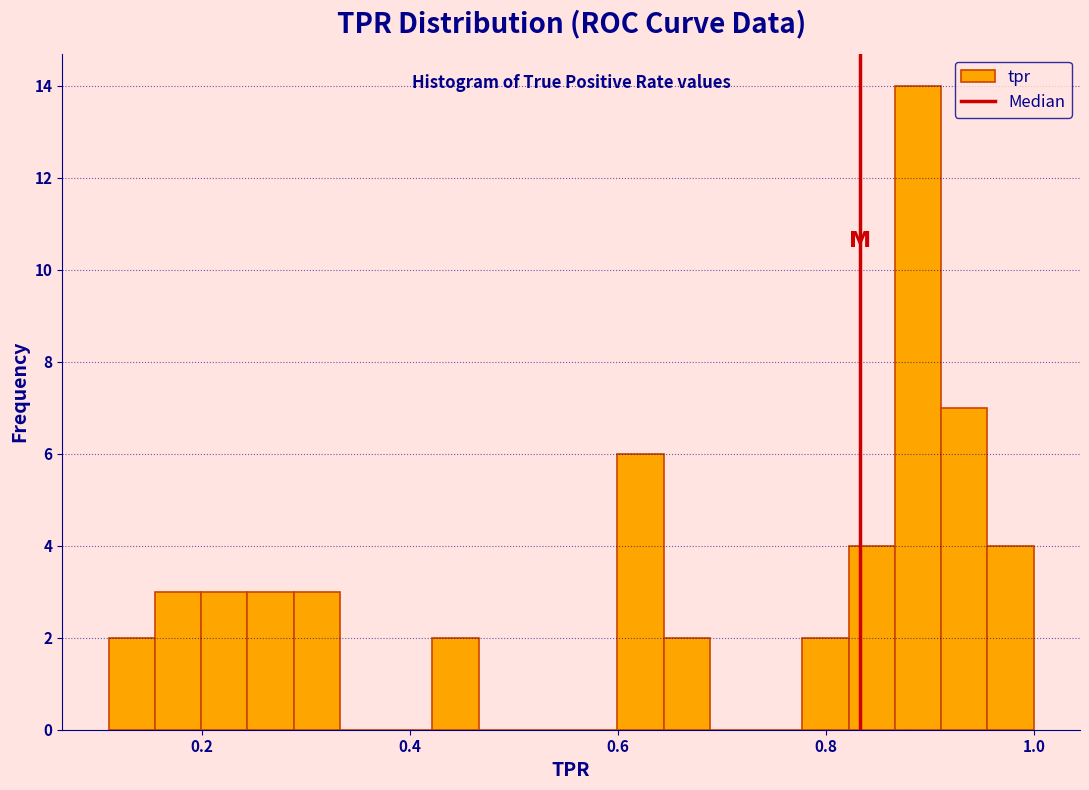

Around what value on the x-axis is the tallest bar? Give the approximate position of its centre, as read against the axis.

0.88